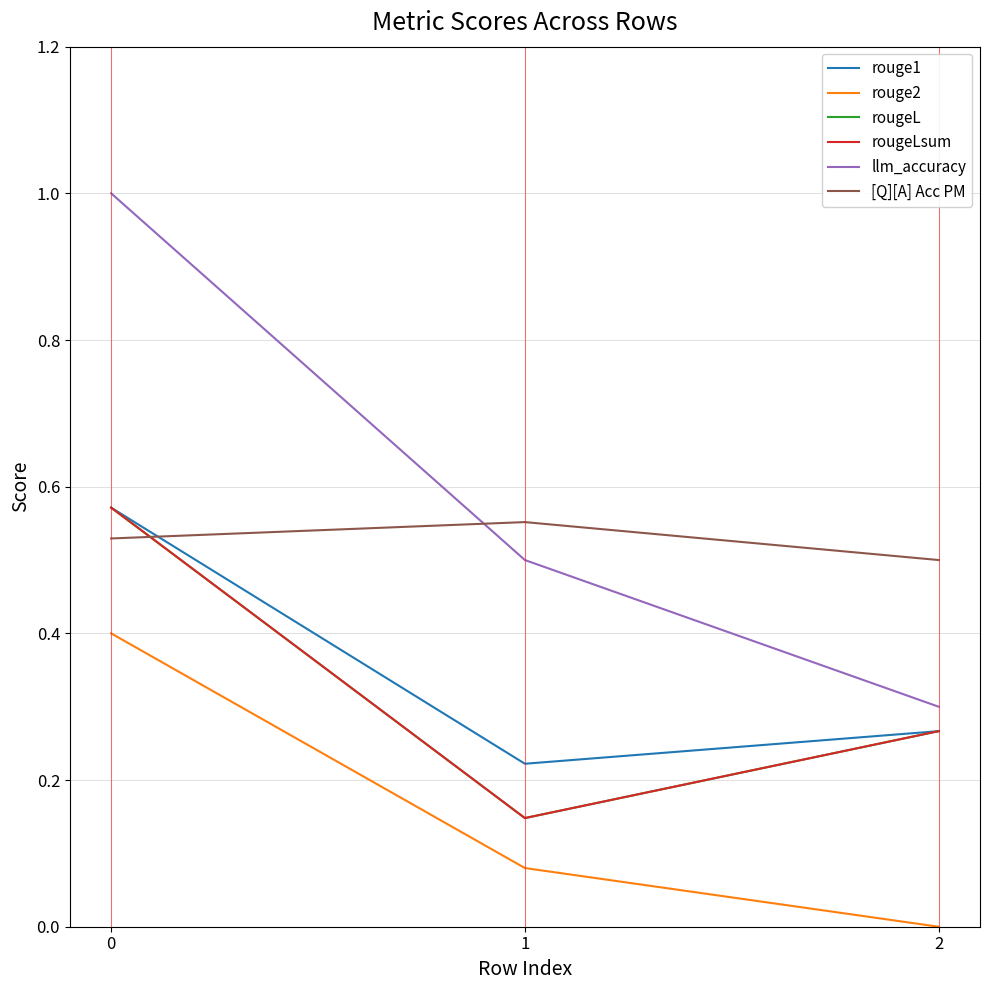

Is this an area chart (filled region under the line)?

No